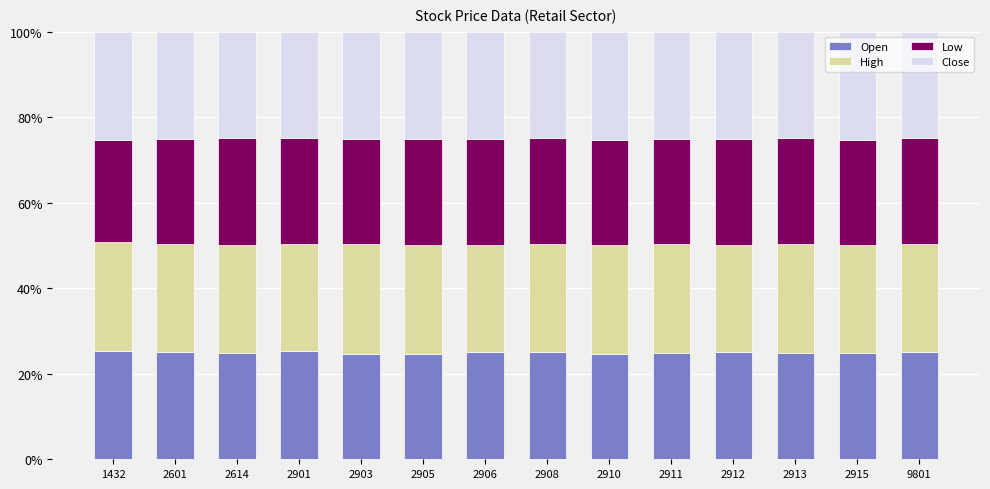

How many bars are there in total?

14